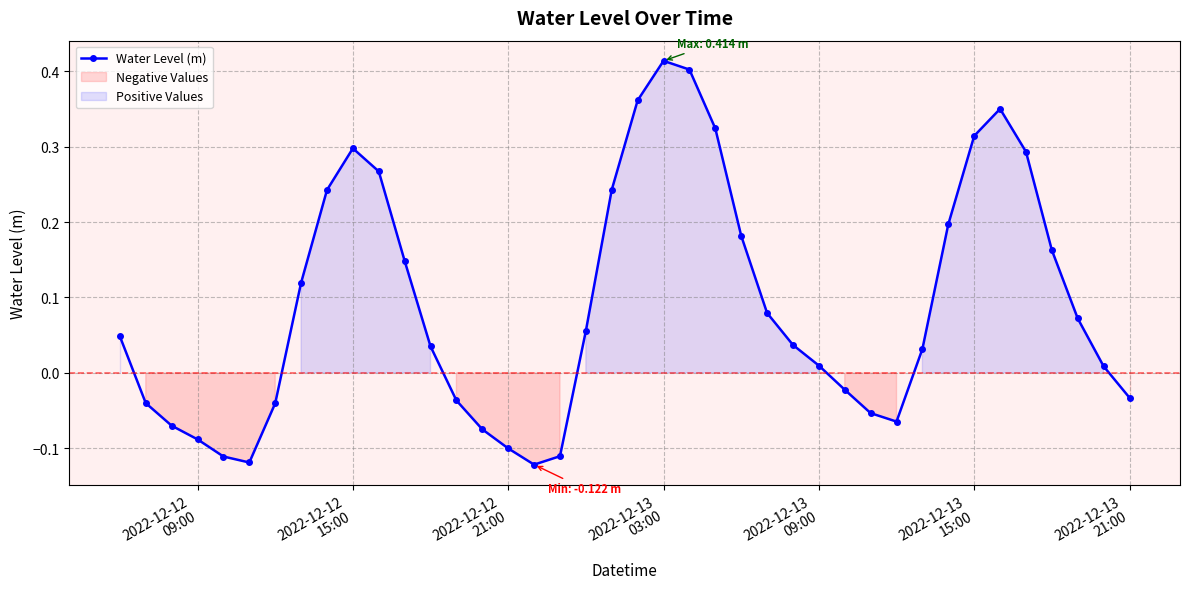

Reading right to left, extract all data points from this chart.

-0.0	0.0	0.1	0.2	0.3	0.3	0.3	0.2	0.0	-0.1	-0.1	-0.0	0.0	0.0	0.1	0.2	0.3	0.4	0.4	0.4	0.2	0.1	-0.1	-0.1	-0.1	-0.1	-0.0	0.0	0.1	0.3	0.3	0.2	0.1	-0.0	-0.1	-0.1	-0.1	-0.1	-0.0	0.0